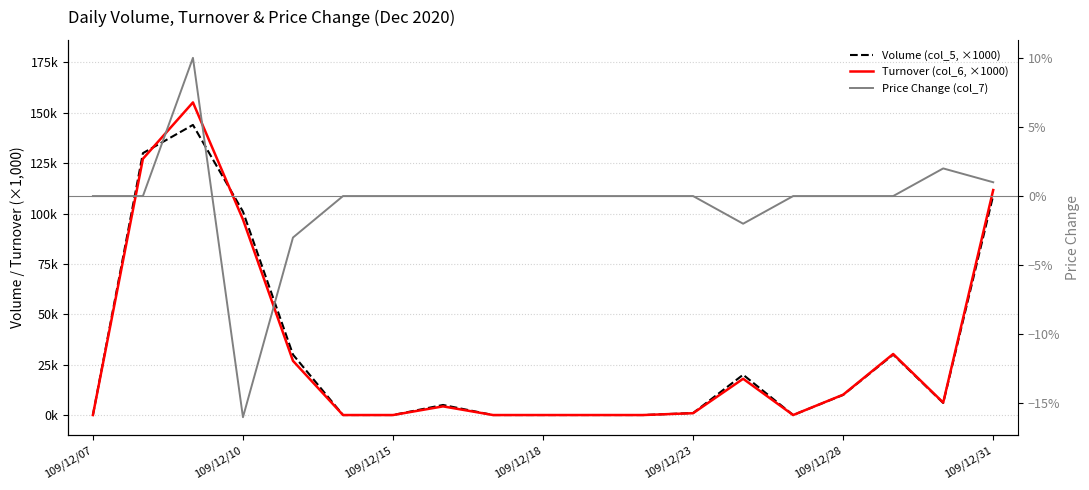

Rank the series at 16 from lowest to highest value.

Price Change (col_7), Volume (col_5, ×1000), Turnover (col_6, ×1000)